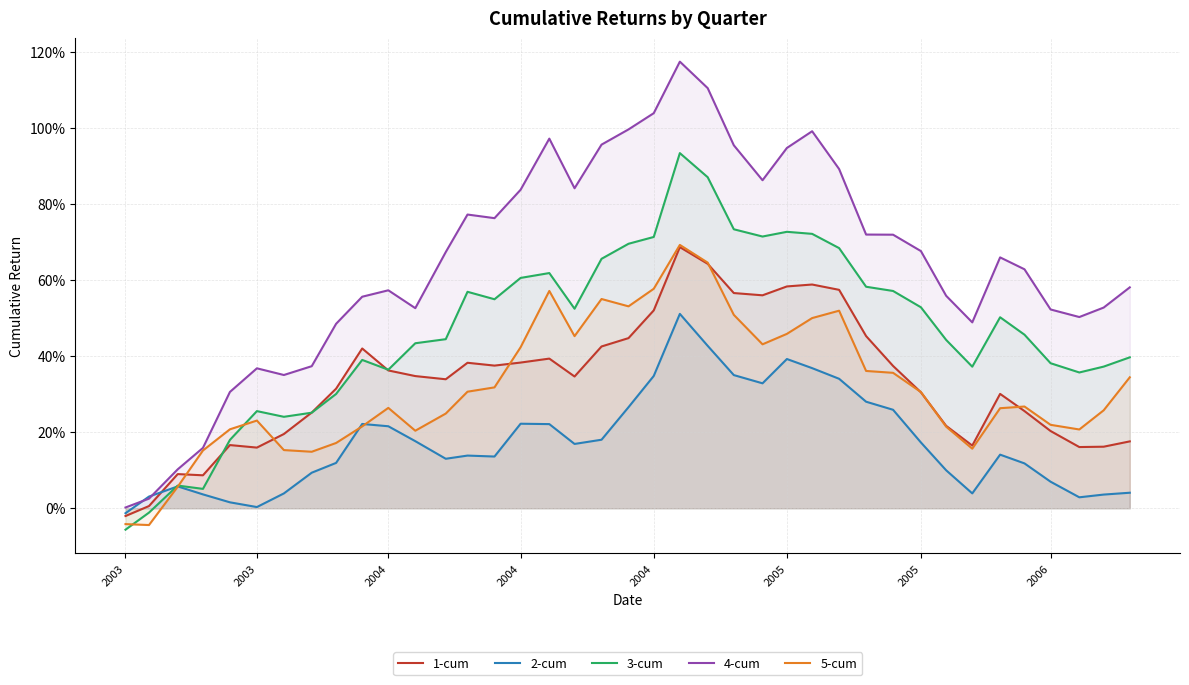

Does the chart display data point markers on the line(s)?

No